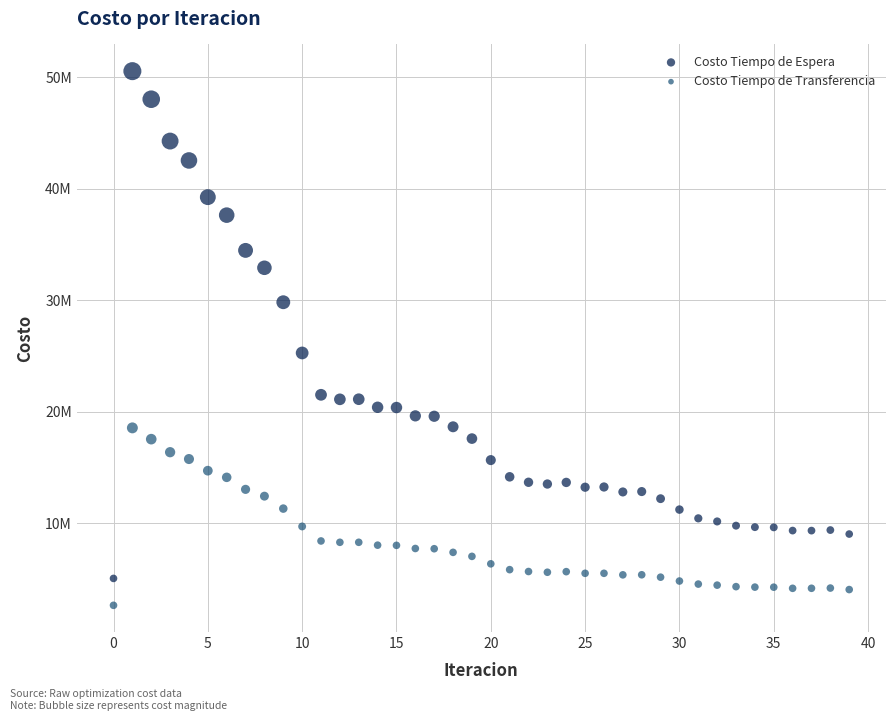

What are all the series names shown in the legend?

Costo Tiempo de Espera, Costo Tiempo de Transferencia